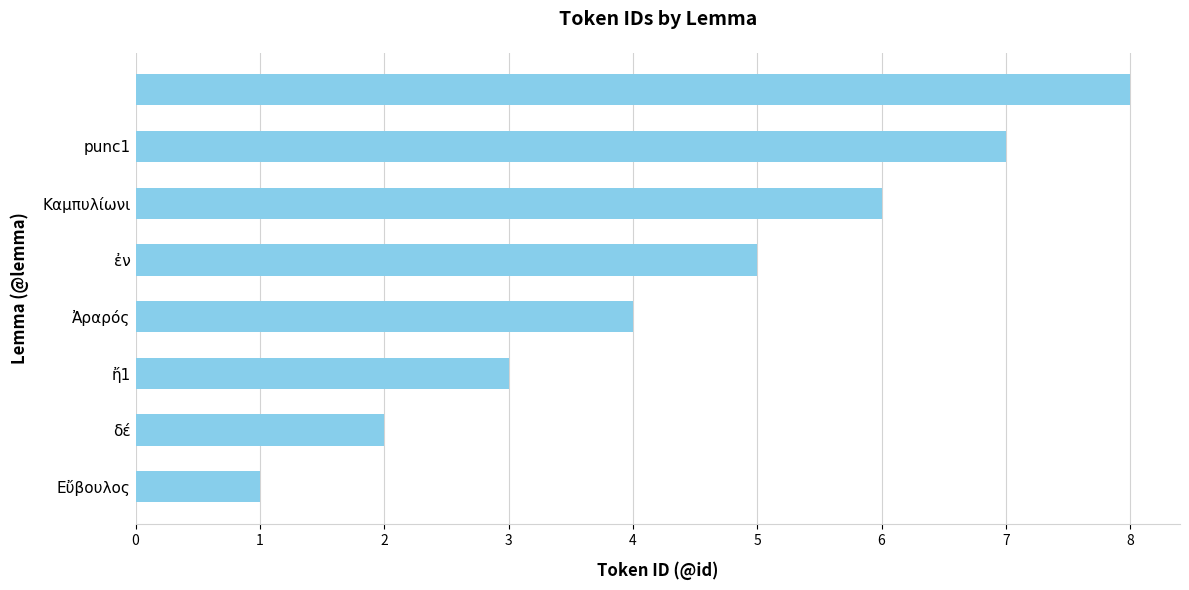

Are the bars horizontal?

Yes